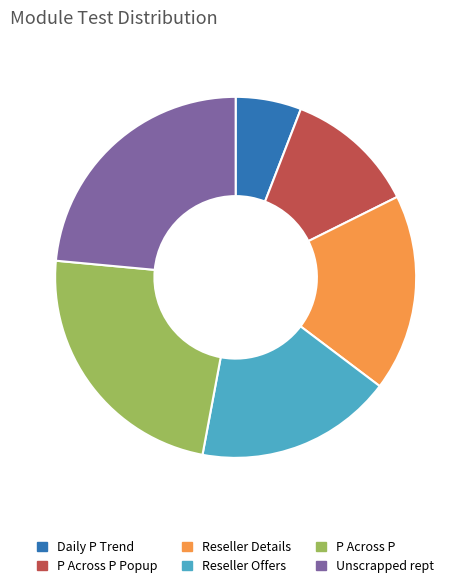

What is the smallest slice in the pie chart?

Daily P Trend